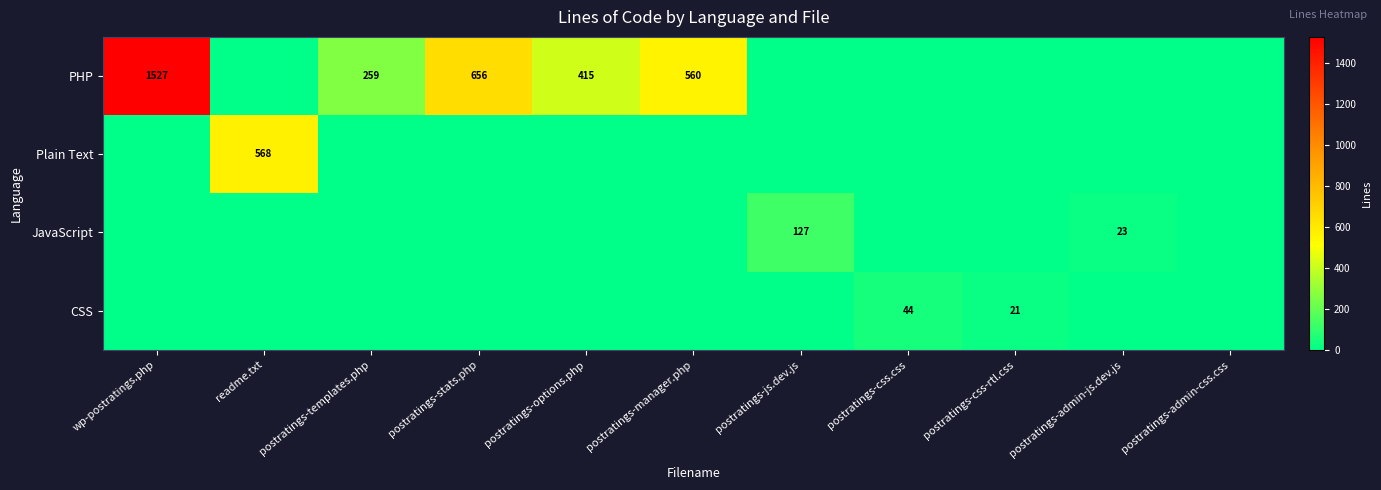

Which series has the largest total across all categories?

PHP